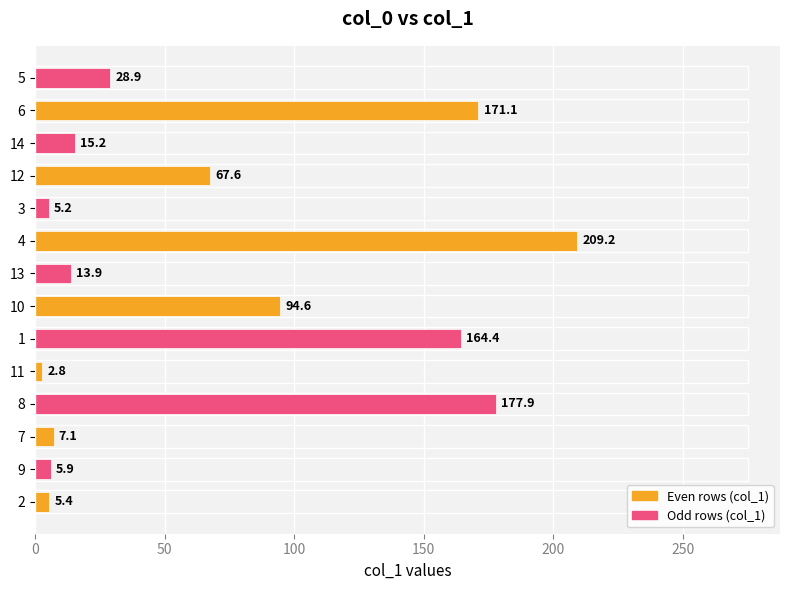

Read the value at 5.

28.9